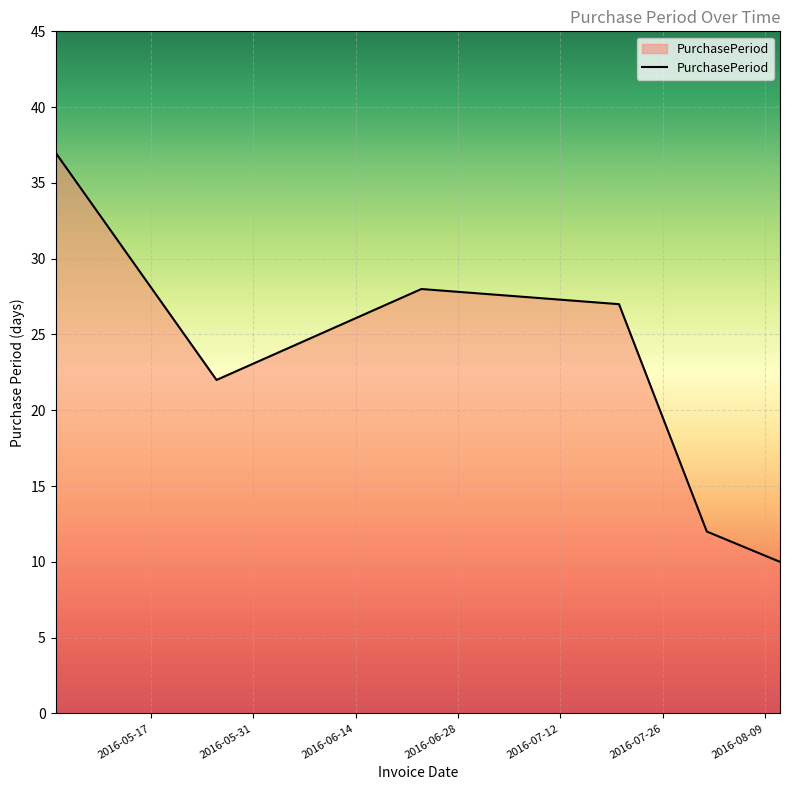

What is the maximum value shown in the chart?

37